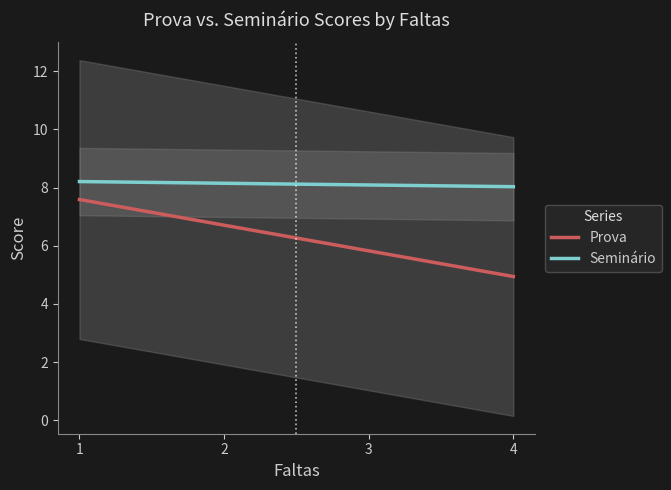

What is the sum of all Seminário values?

811.8